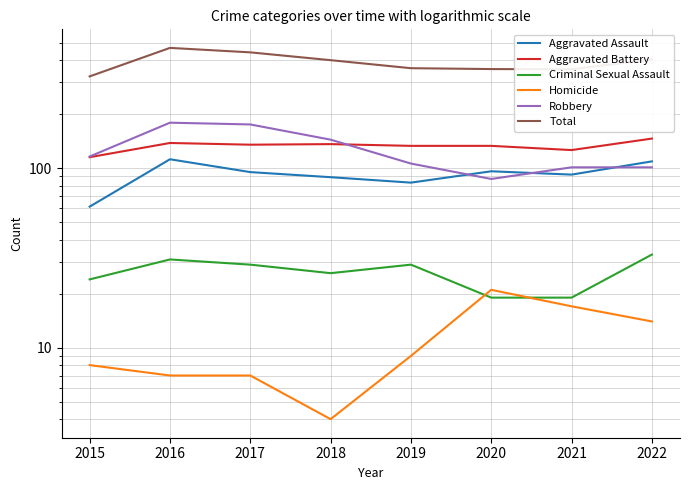

The Homicide series shows 2 at 2015. True or false?

False